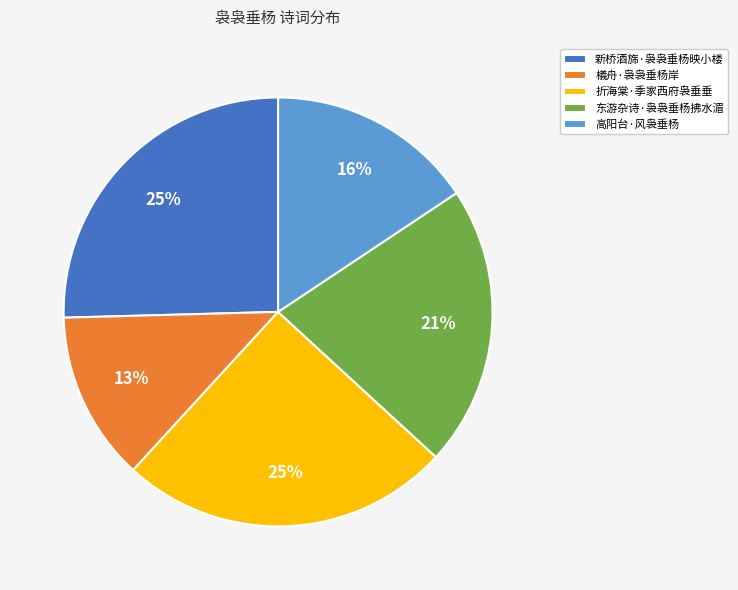

Combined, do 高阳台·风袅垂杨 and 檥舟·袅袅垂杨岸 account for over 50%?

No